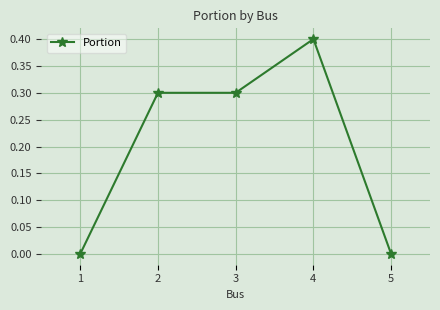

Reading left to right, transcribe all the data shown in this chart.

1=0.0	2=0.3	3=0.3	4=0.4	5=0.0